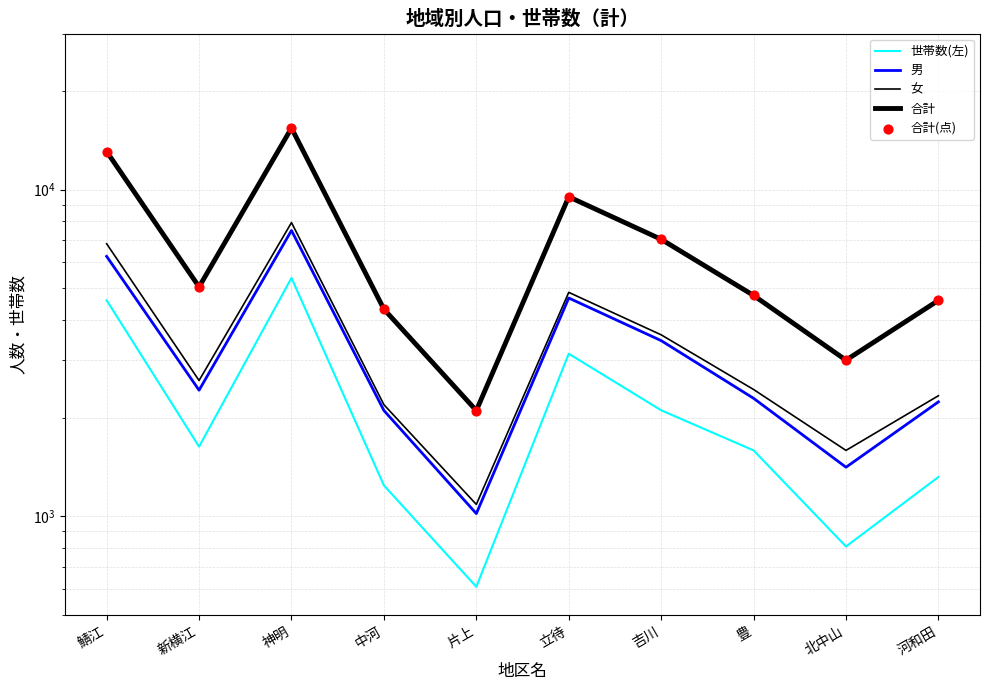

Which series contains the highest Y value?

合計